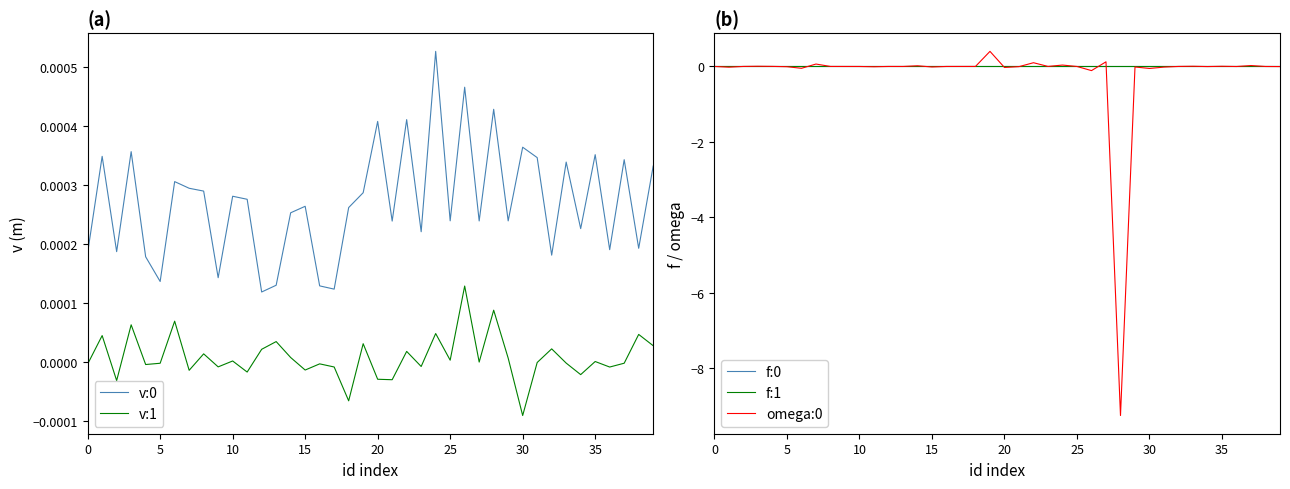

True or false: v:0 and v:1 cross at least once.

False